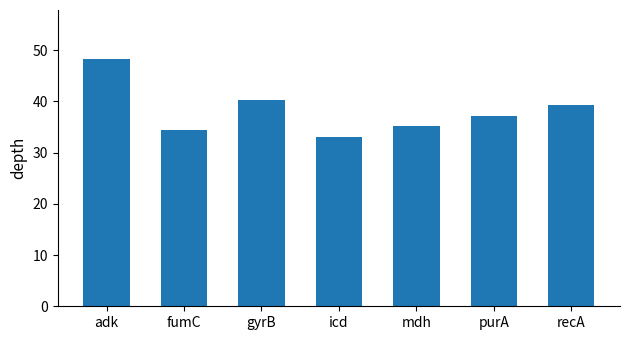

What position from the left is mdh?

5